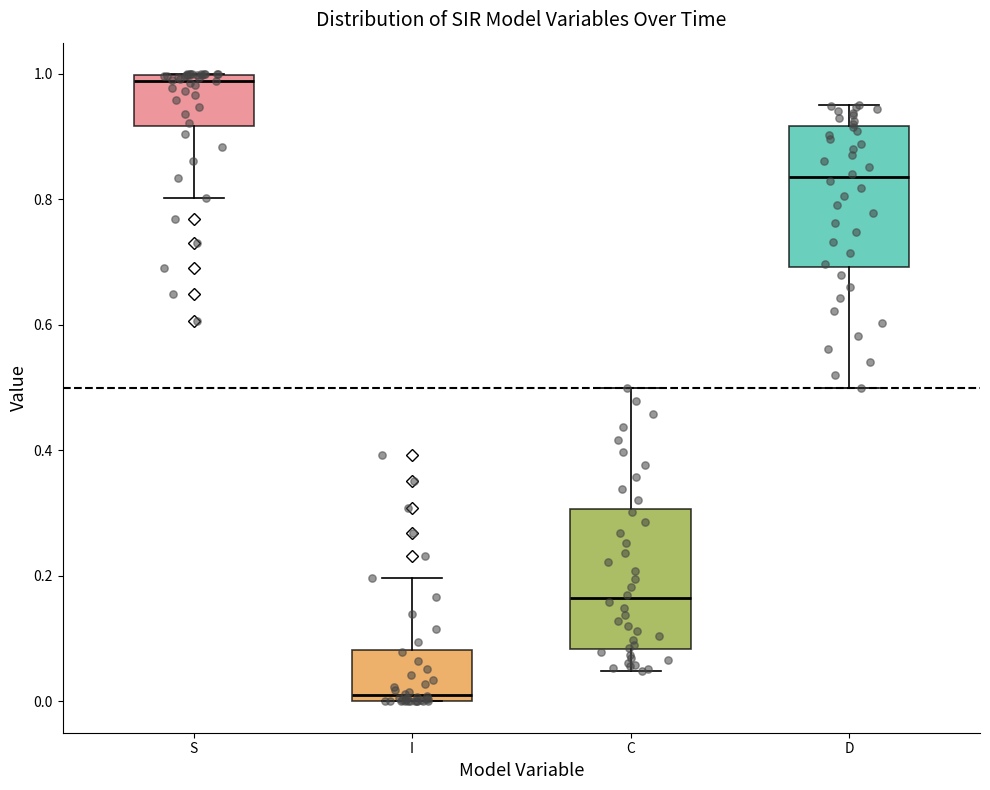

Which box's median line is the lowest?

I